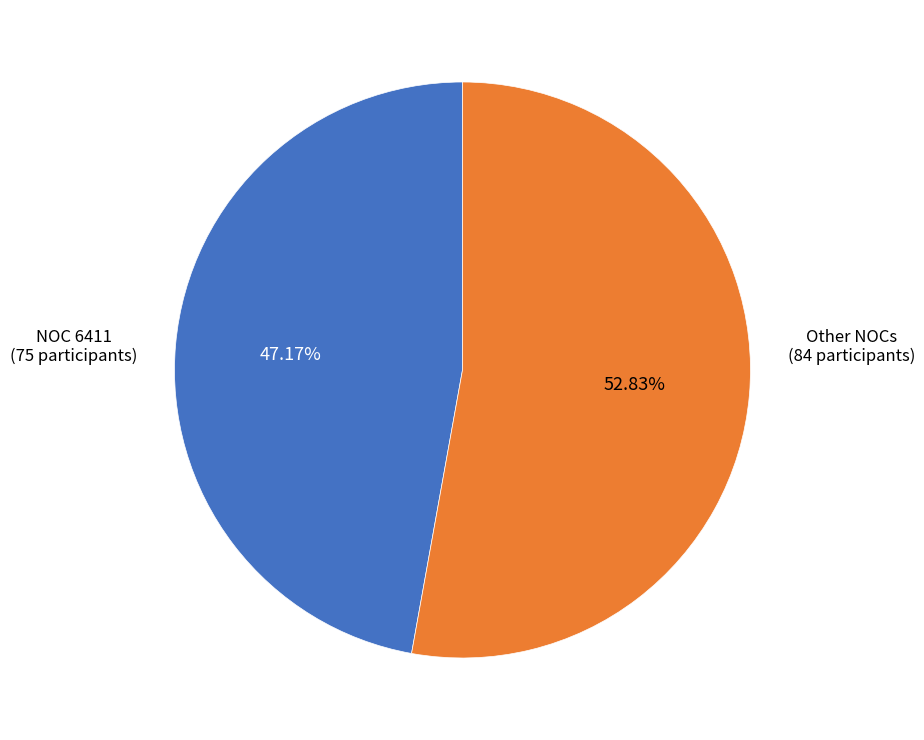

How many slices are in this pie chart?

2